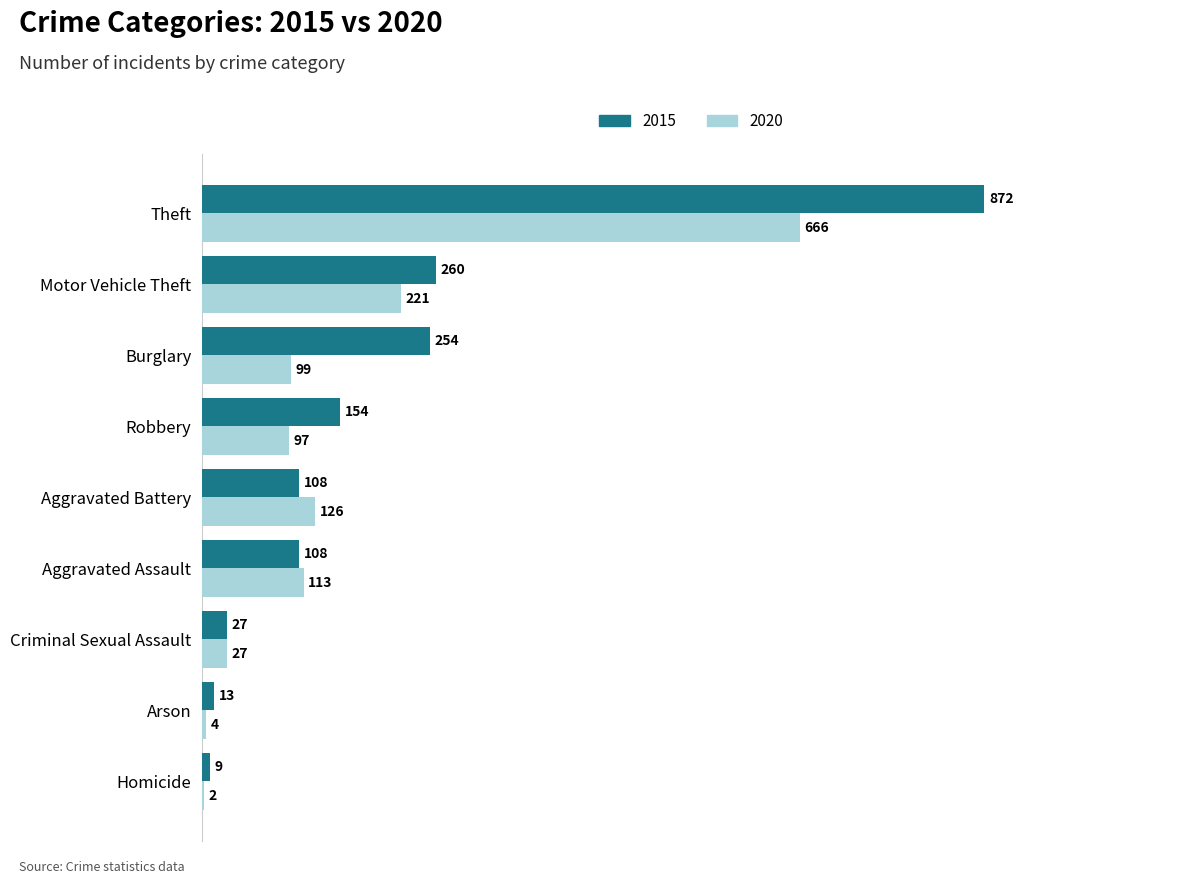

Is the value of 2015 at Burglary greater than the value of 2020 at Arson?

Yes